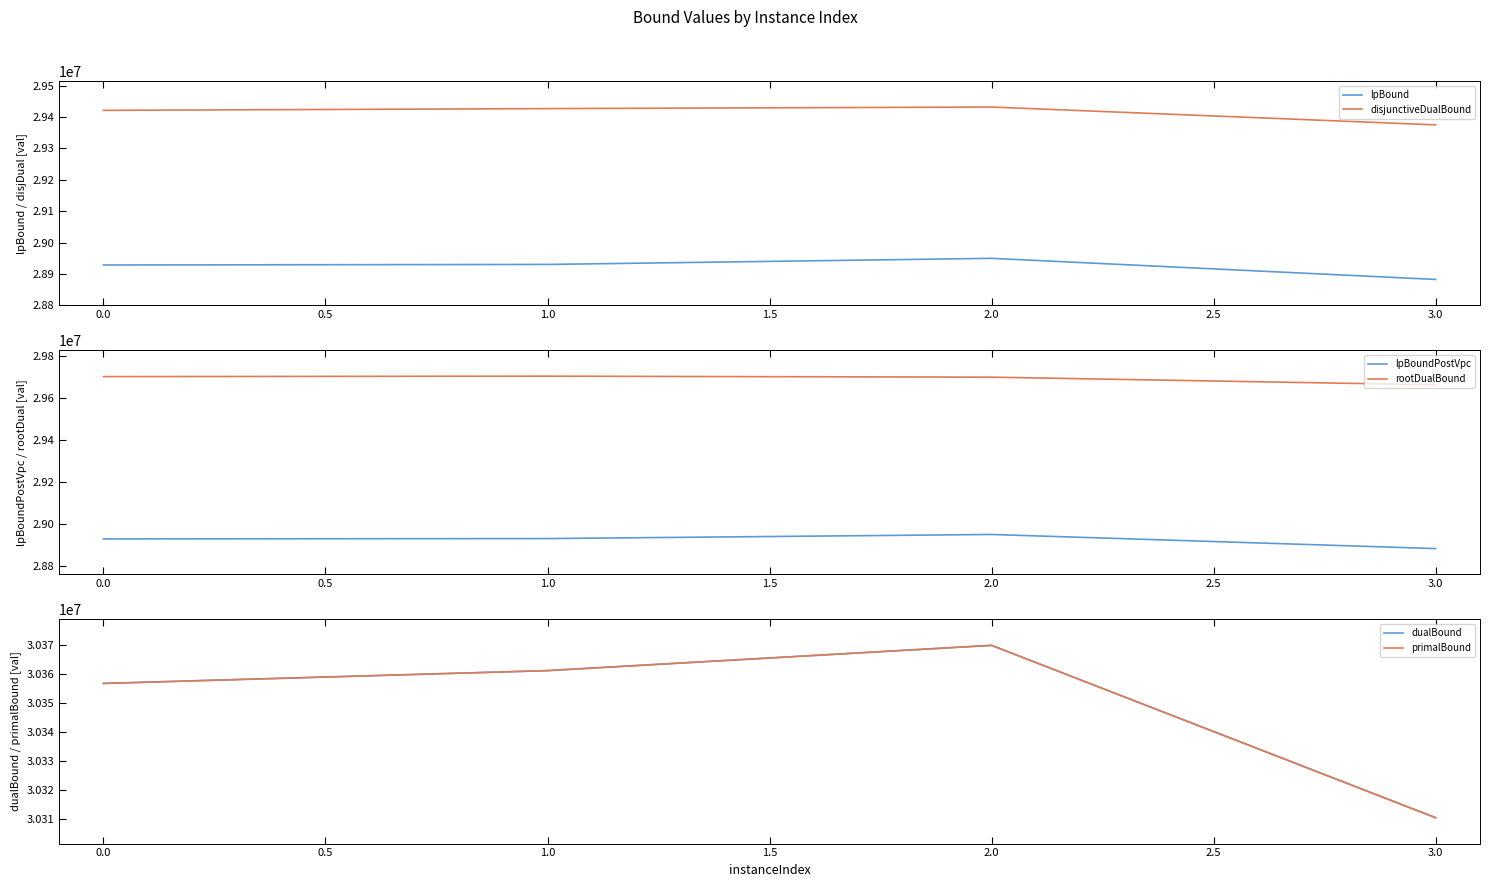

Is the value of lpBound at 1.0 greater than the value of disjunctiveDualBound at 1.0?

No